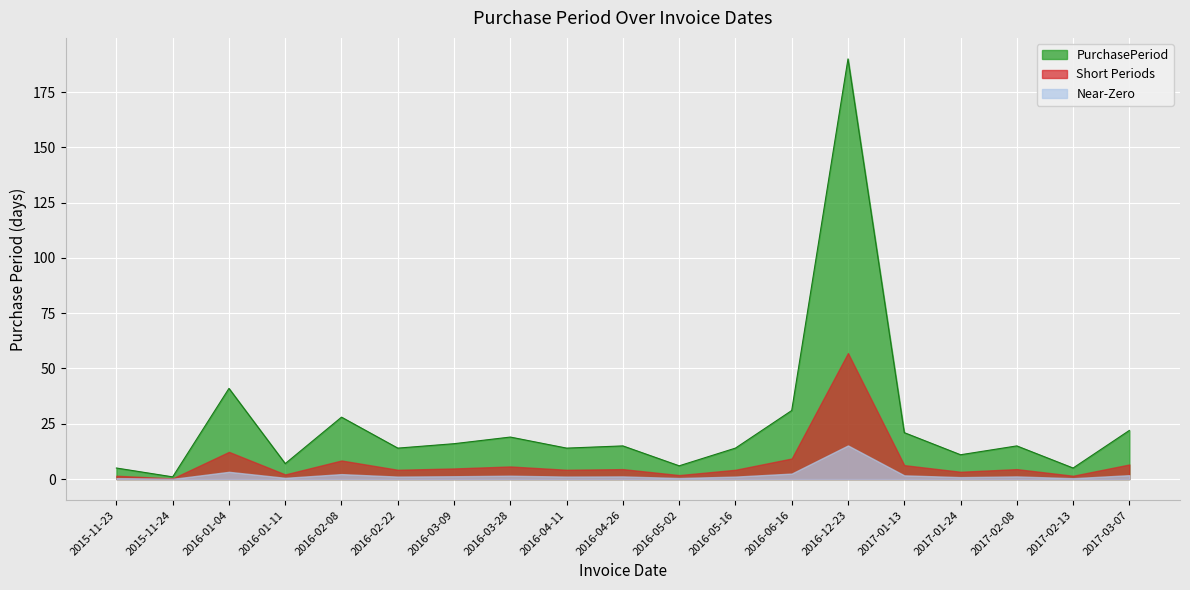

Where is the first local minimum?

2015-11-24